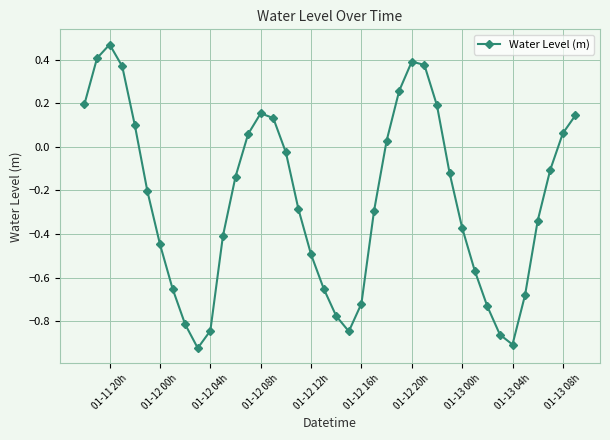

Does the chart display data point markers on the line(s)?

Yes